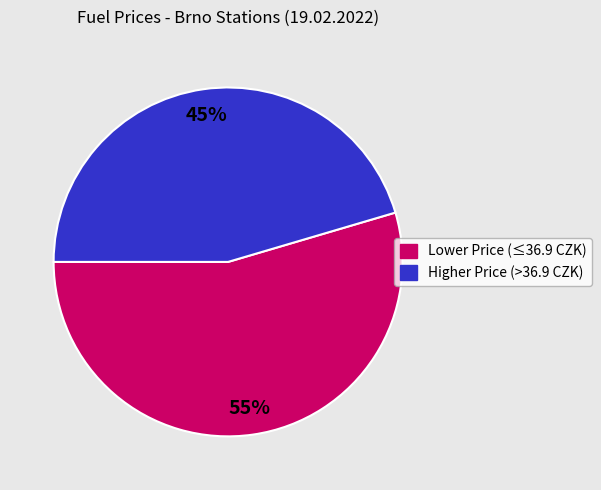

To the nearest percent, what is the average slice percentage?

50%